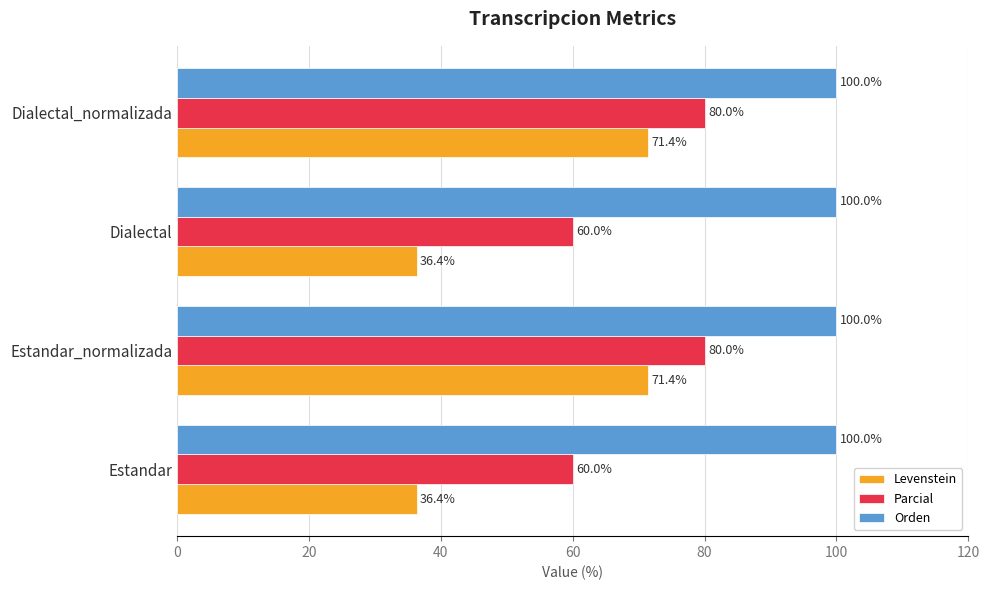

What is the minimum value shown in the chart?

36.4